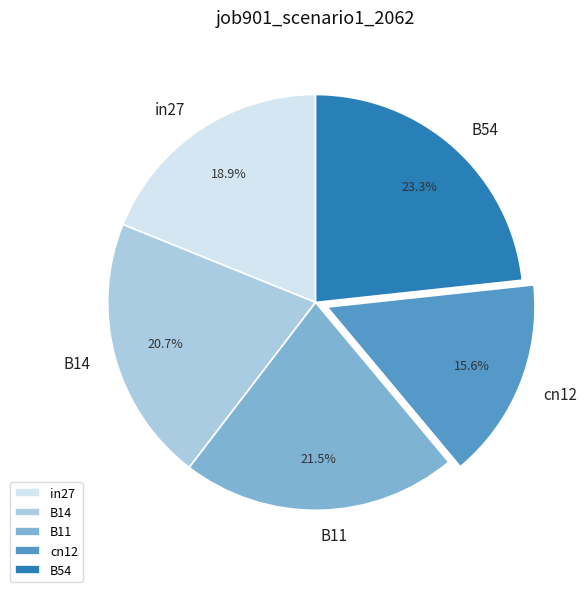

Is there any slice that represents more than half of the pie?

No